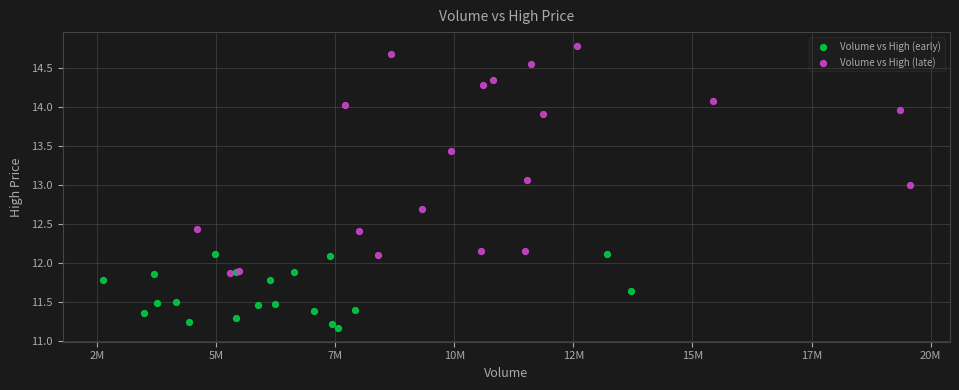

Which series contains the lowest Y value?

Volume vs High (early)